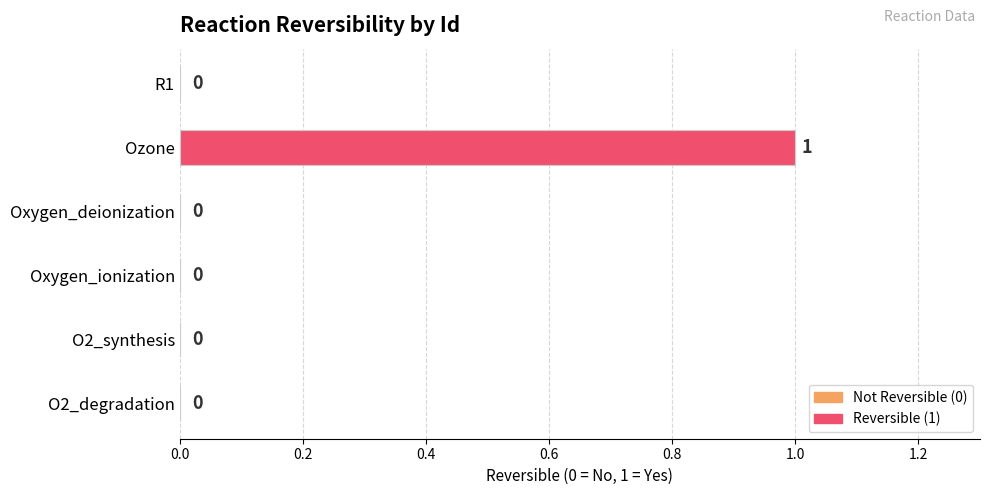

At which category does the chart reach its peak across all series?

Ozone